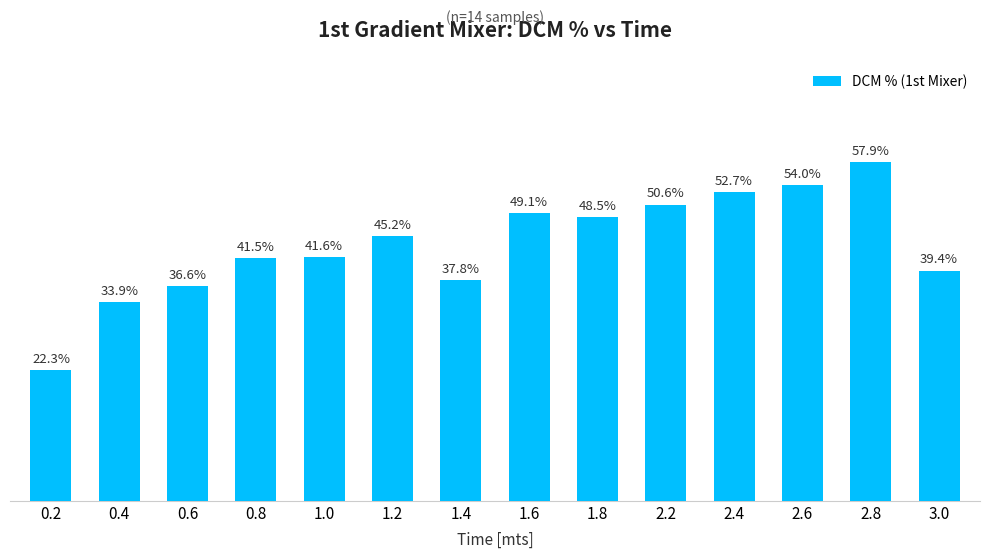

List the labels in order of value, largest first.

2.8, 2.6, 2.4, 2.2, 1.6, 1.8, 1.2, 1.0, 0.8, 3.0, 1.4, 0.6, 0.4, 0.2